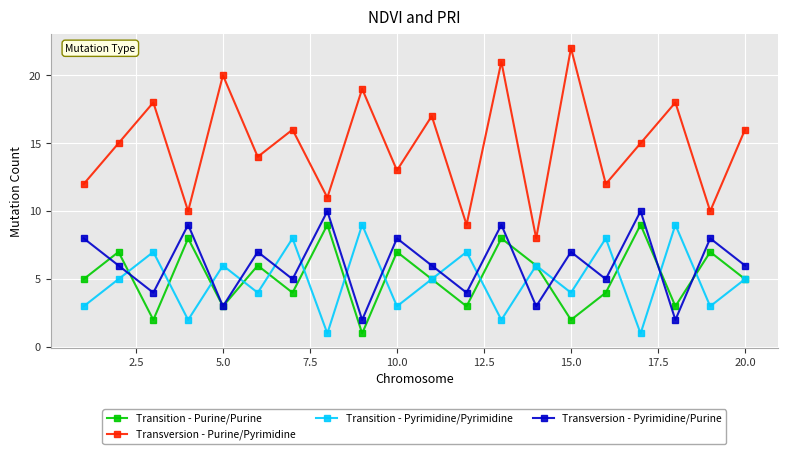

True or false: Transition - Pyrimidine/Pyrimidine and Transversion - Purine/Pyrimidine intersect in this chart.

False